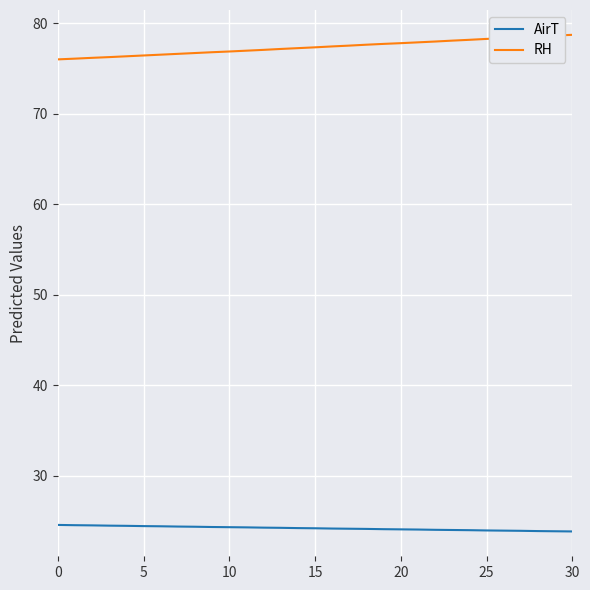

Which series has the largest total across all categories?

RH